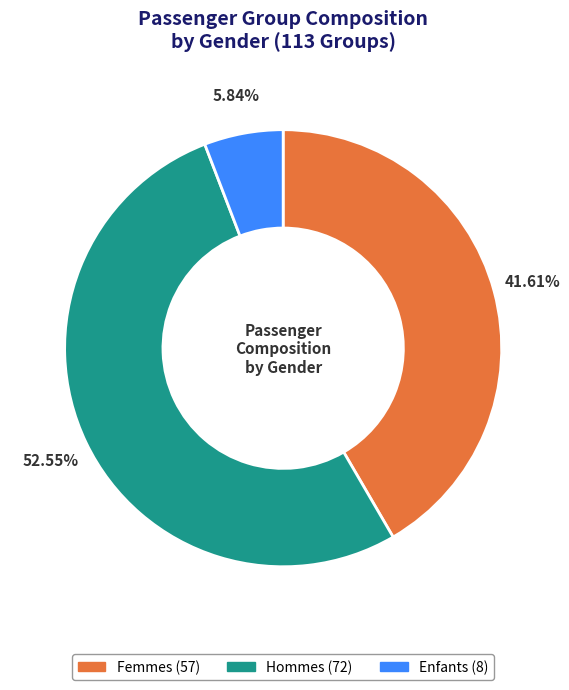

Is there a majority slice in this chart?

Yes